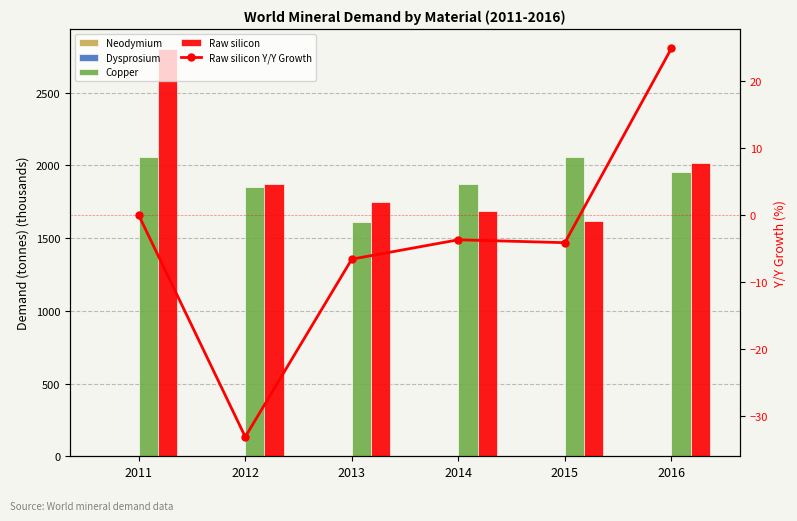

List the labels in order of Raw silicon value, largest first.

2011, 2016, 2012, 2013, 2014, 2015